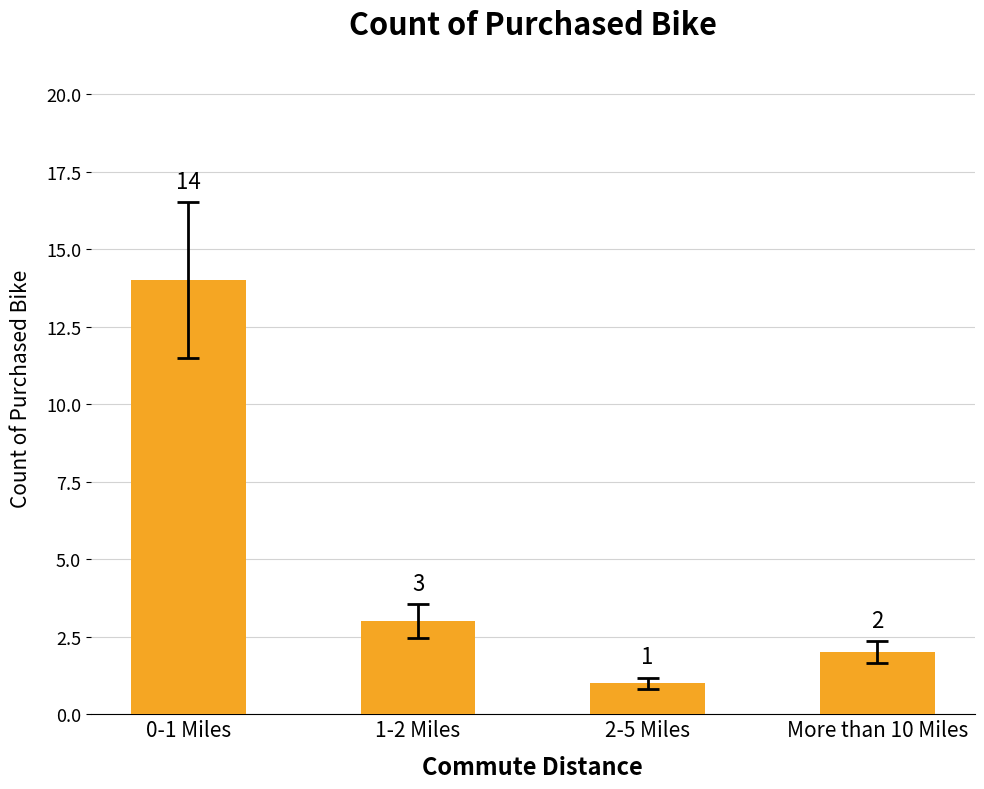

What is the label of the 4th bar from the left?

More than 10 Miles